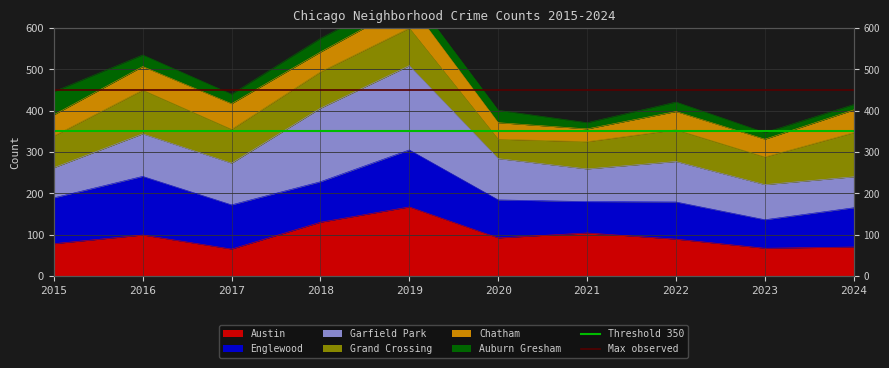

At which label is Threshold 350 closest to 350?

2015